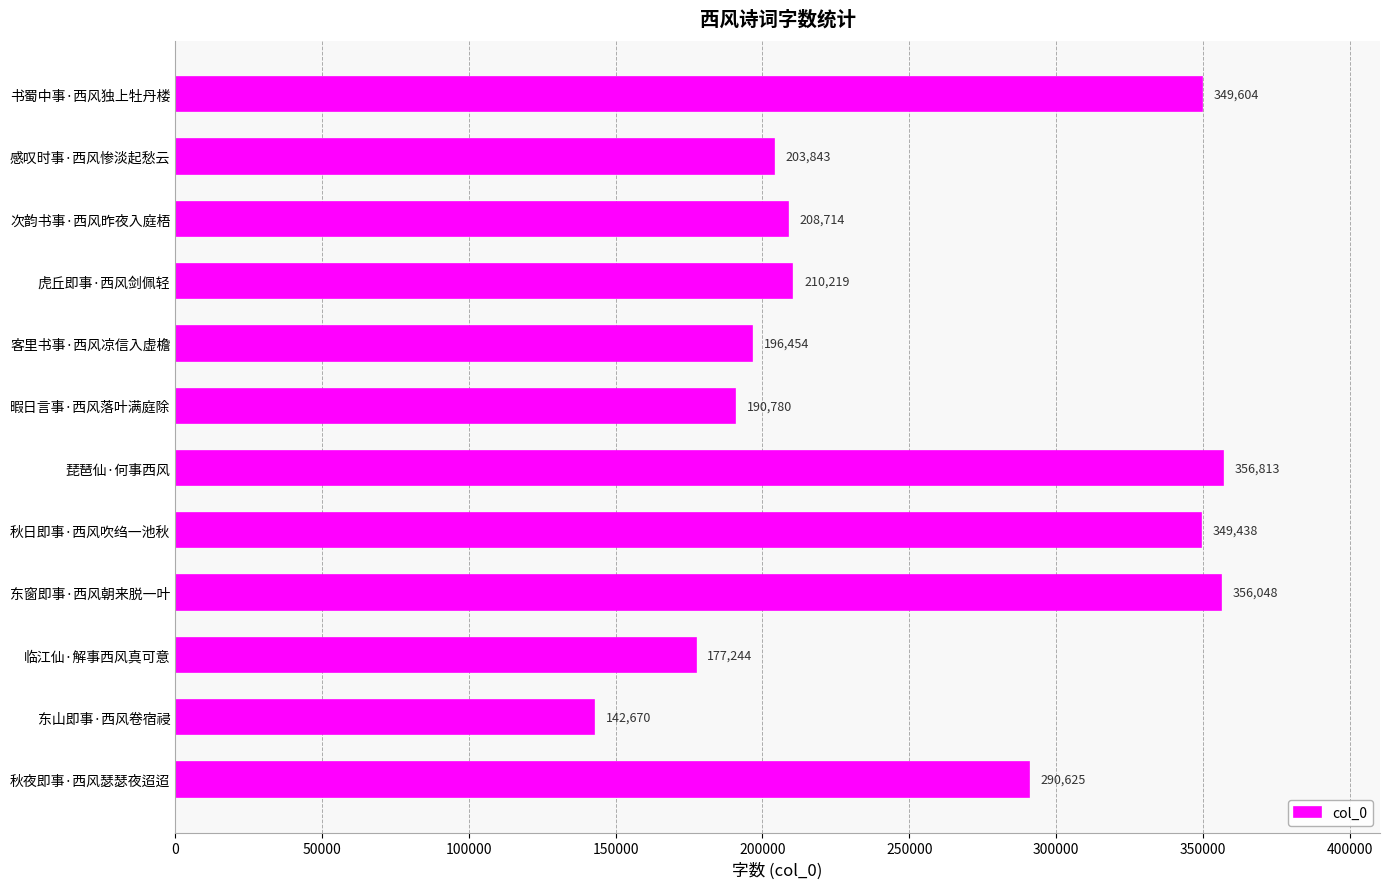

What is the sum of all values?

3032452